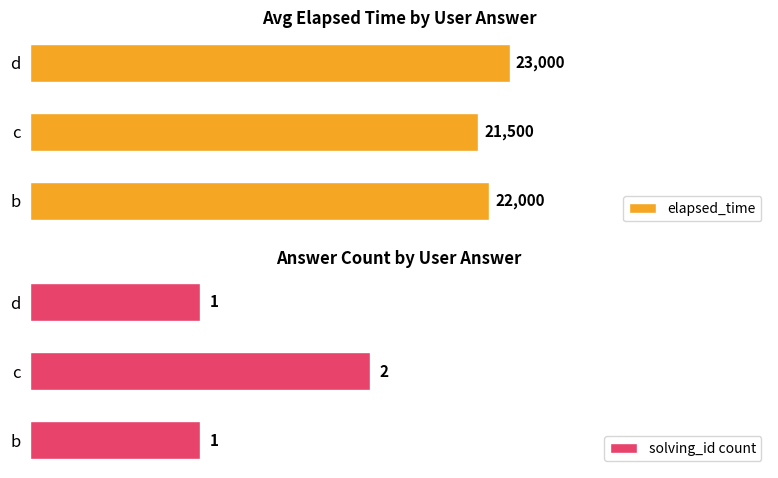

What is the value of the elapsed_time bar at the 1st from the left?

22000